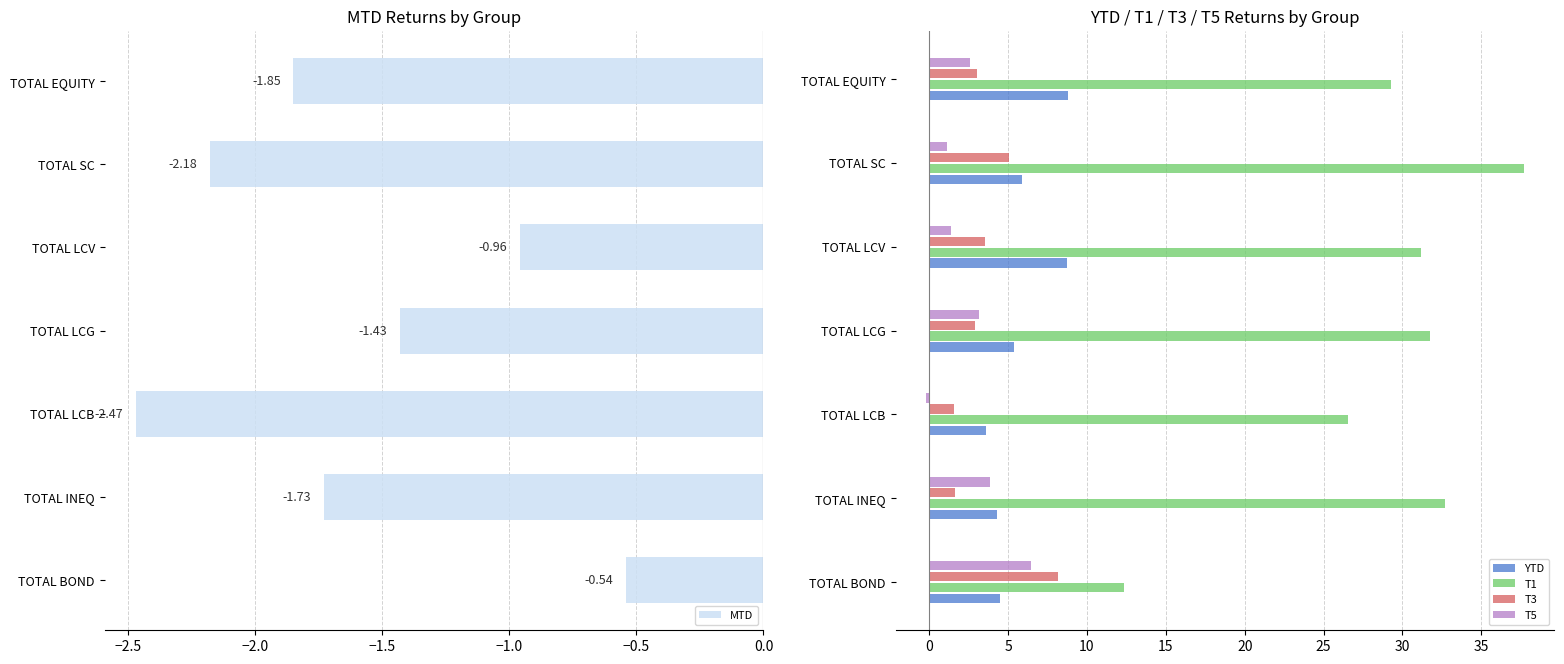

What value does the YTD series have at TOTAL INEQ?

4.3